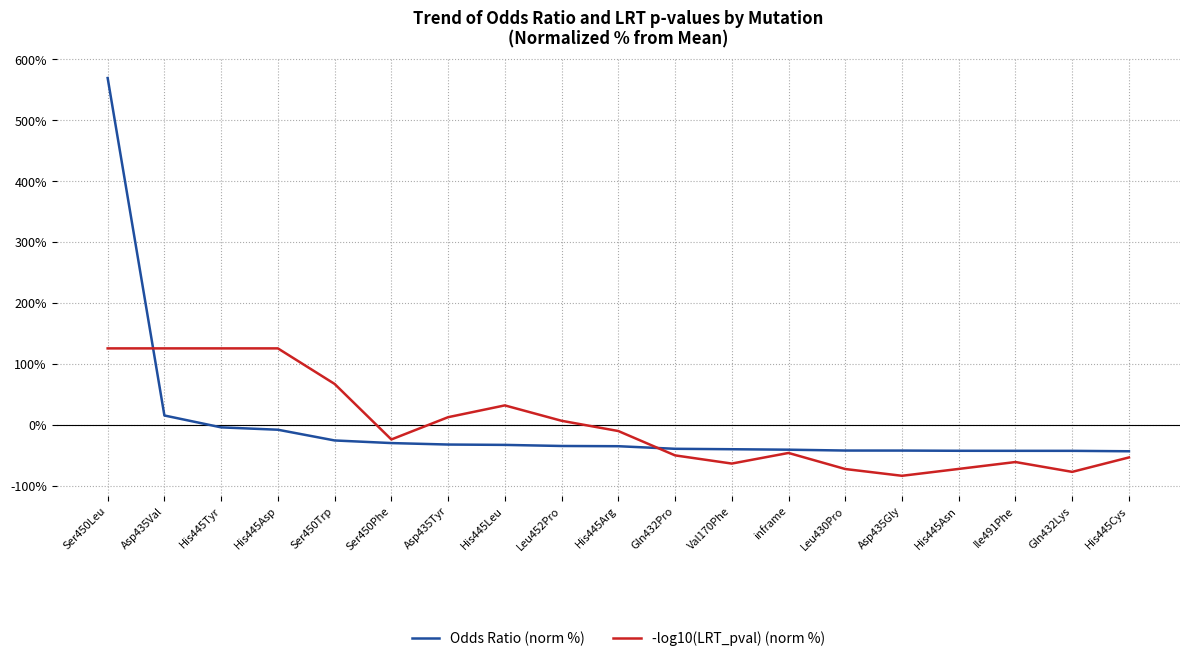

What is the difference between the -log10(LRT_pval) (norm %) values at Ser450Phe and Ser450Trp?

91.1